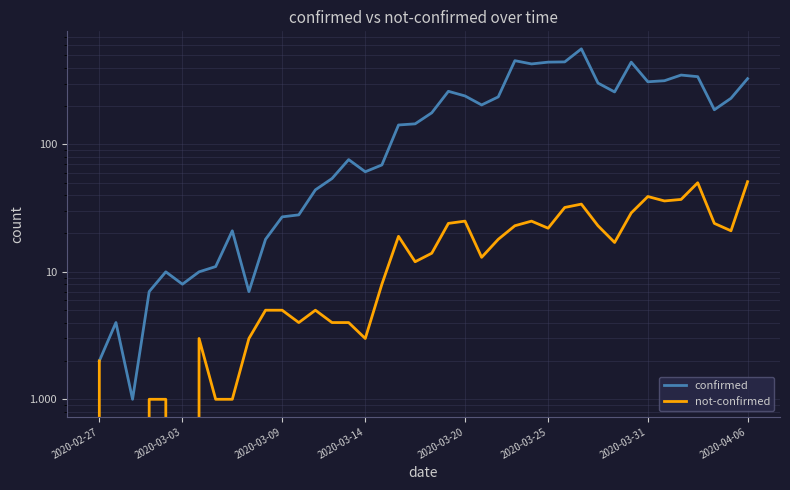

Does the chart display data point markers on the line(s)?

No